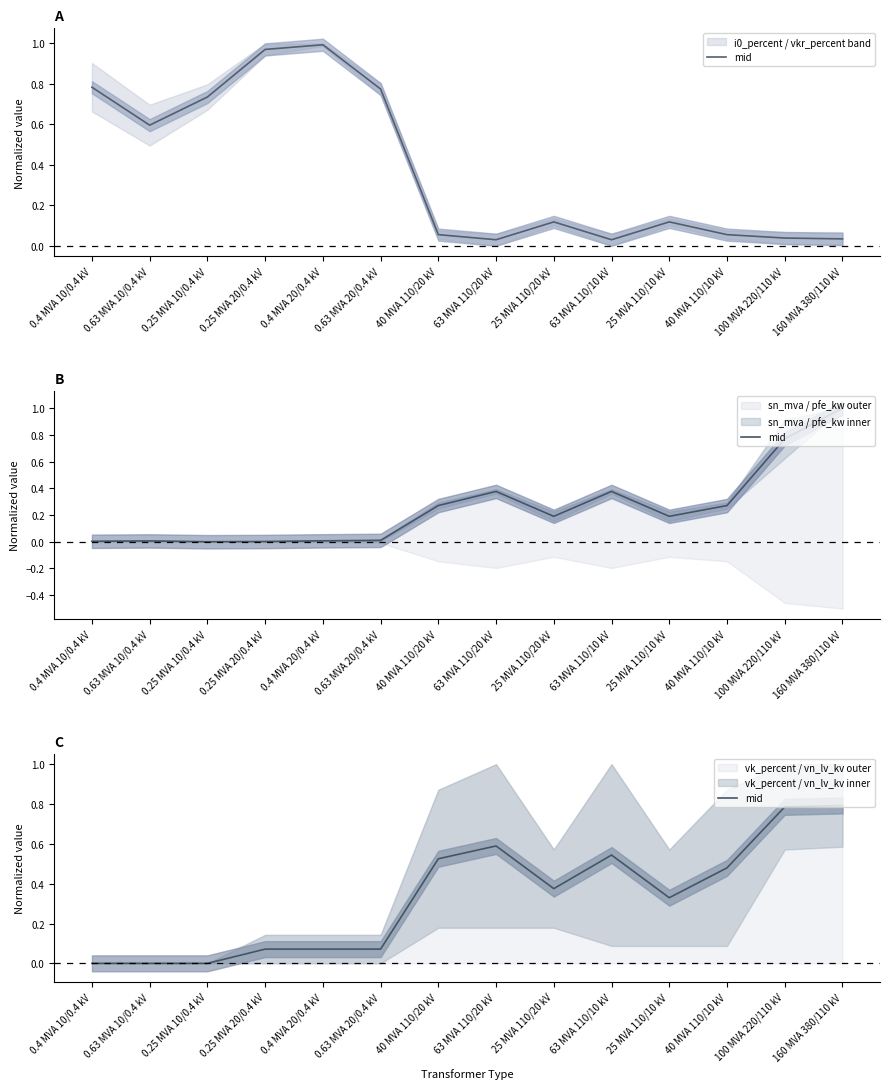

Which has a higher value, 25 MVA 110/10 kV or 40 MVA 110/20 kV?

40 MVA 110/20 kV